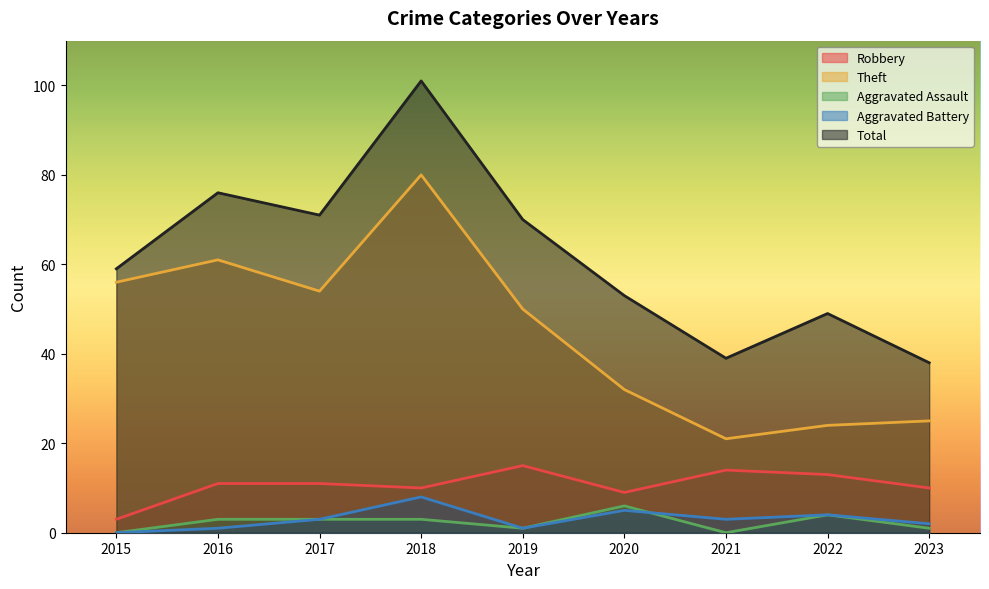

Which category has the highest value across all series?

2018